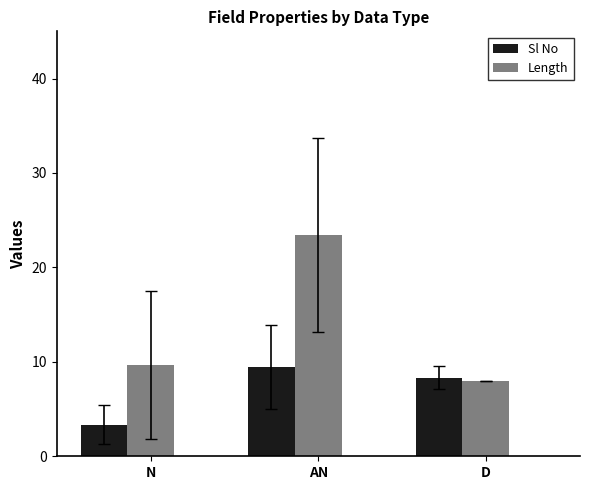

Does the chart contain stacked bars?

No